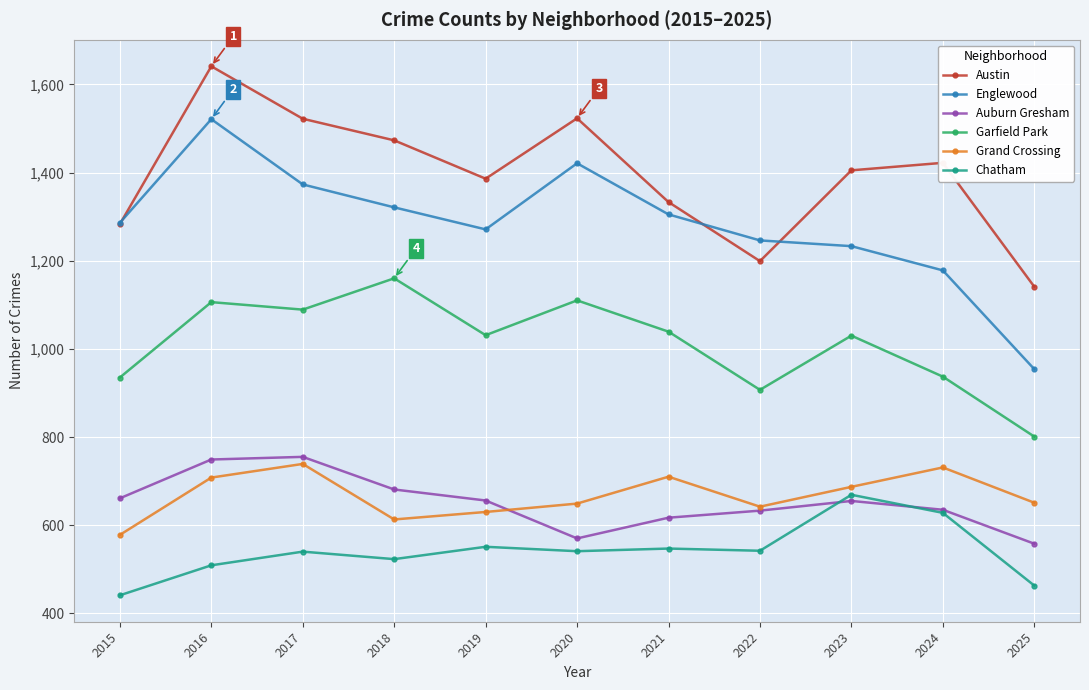

Which series has the widest spread of values?

Englewood